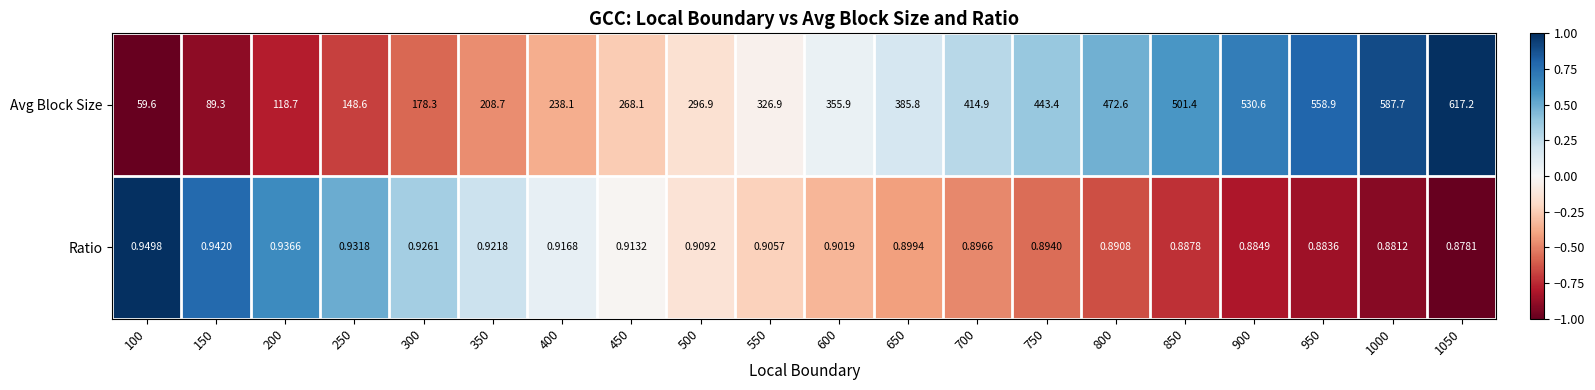

Between 450 and 650, which series saw the biggest shift?

Avg Block Size